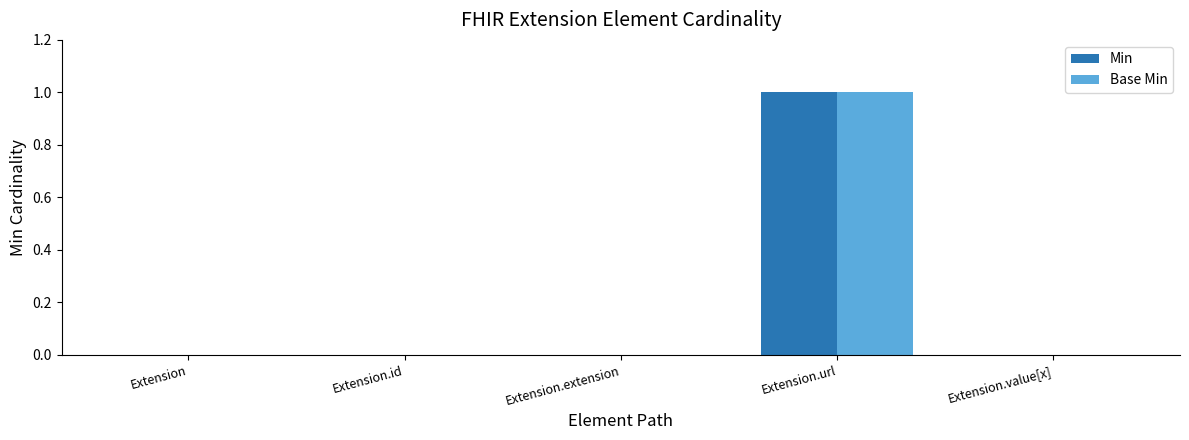

Reading left to right, list all the values displayed in this chart.

Min: Extension=0	Extension.id=0	Extension.extension=0	Extension.url=1	Extension.value[x]=0
Base Min: Extension=0	Extension.id=0	Extension.extension=0	Extension.url=1	Extension.value[x]=0